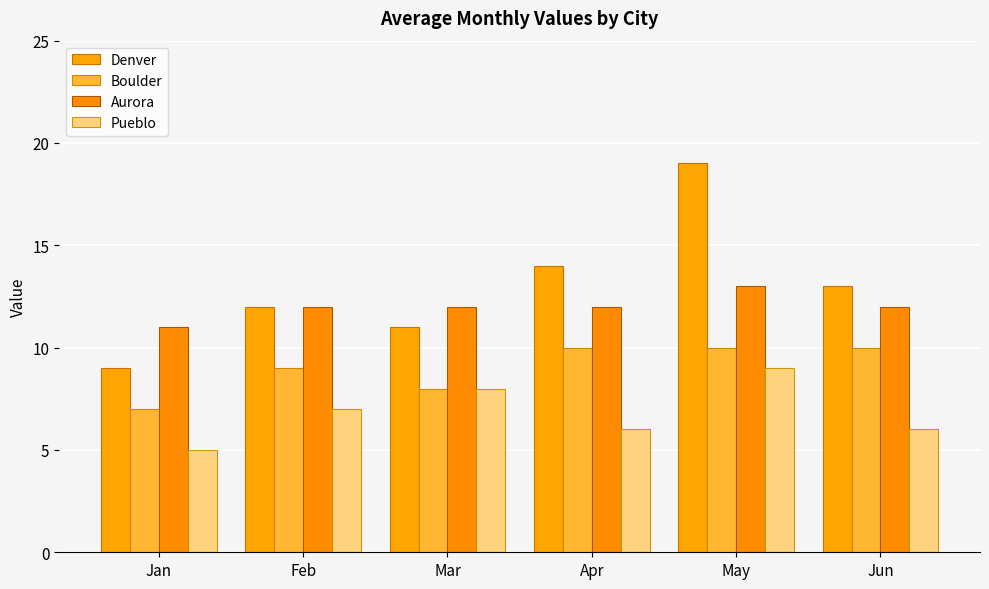

The Boulder series shows 7 at Jan. True or false?

True